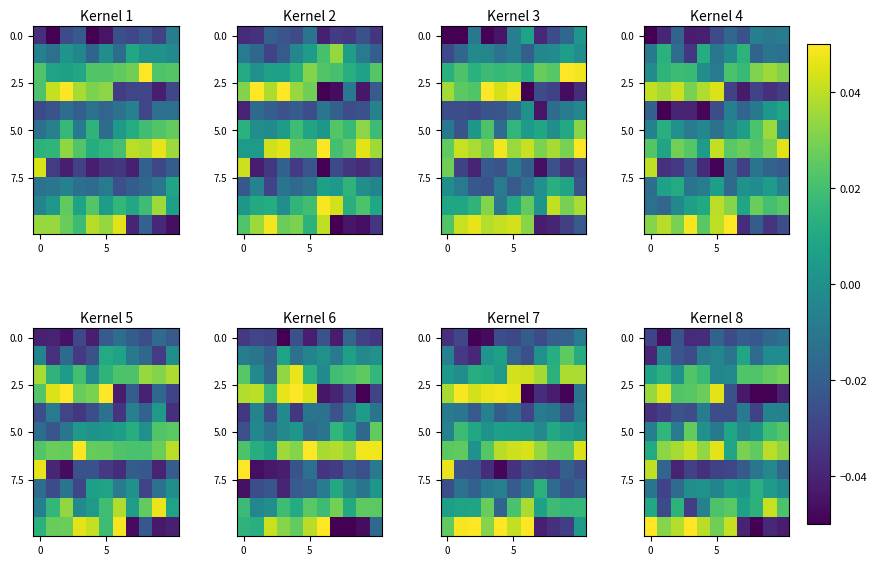

At which category is the sum across all series the highest?

5